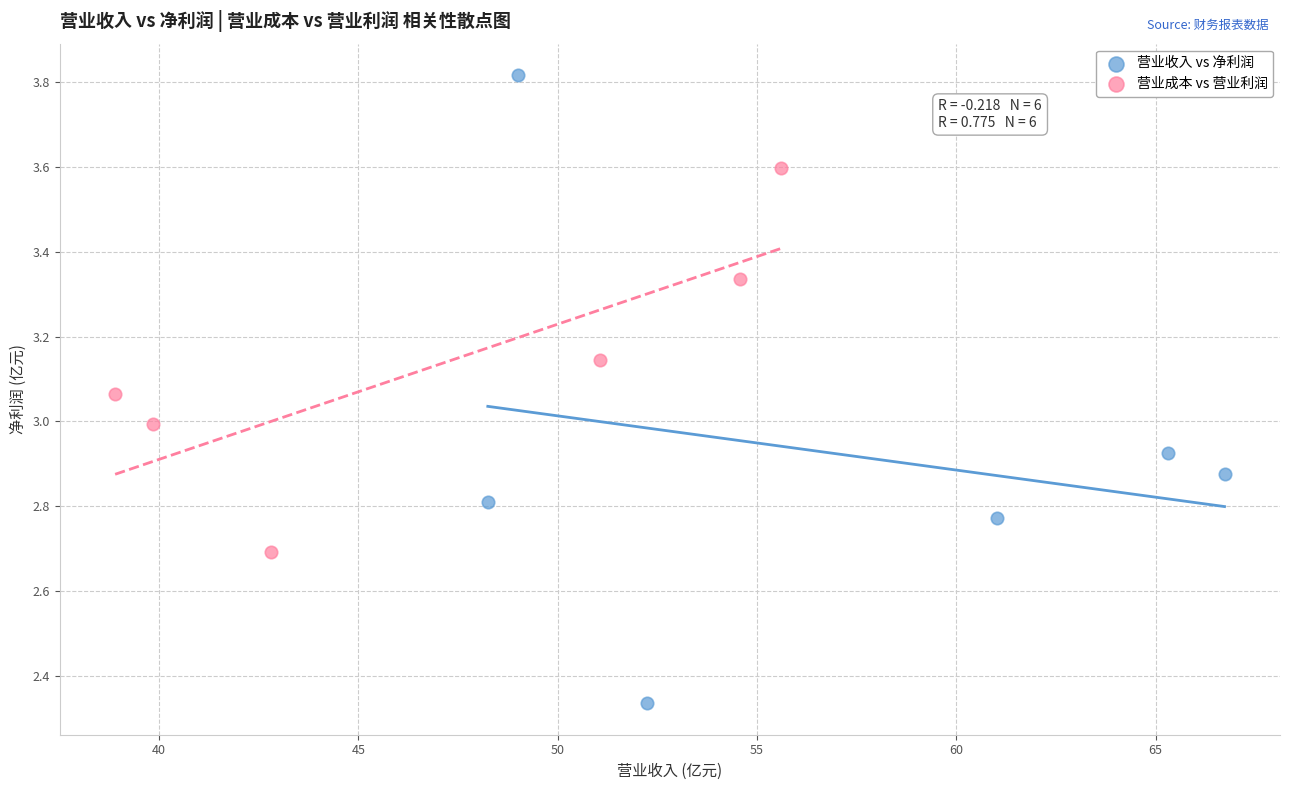

Which series contains the highest Y value?

营业收入 vs 净利润